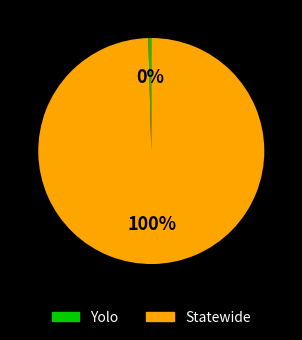

How many slices are in this pie chart?

2